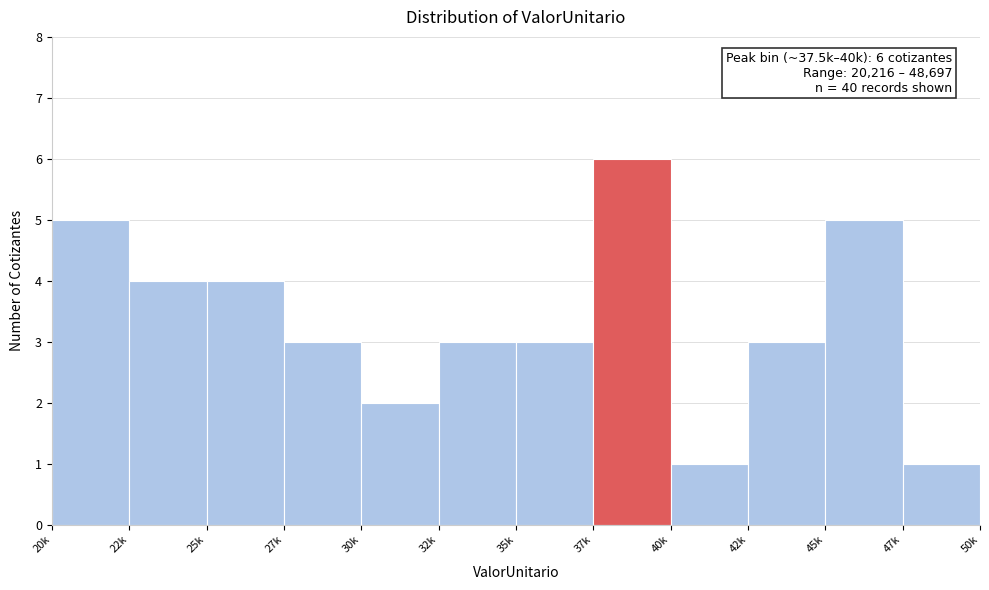

Reading left to right, transcribe all the data shown in this chart.

5	4	4	3	2	3	3	6	1	3	5	1